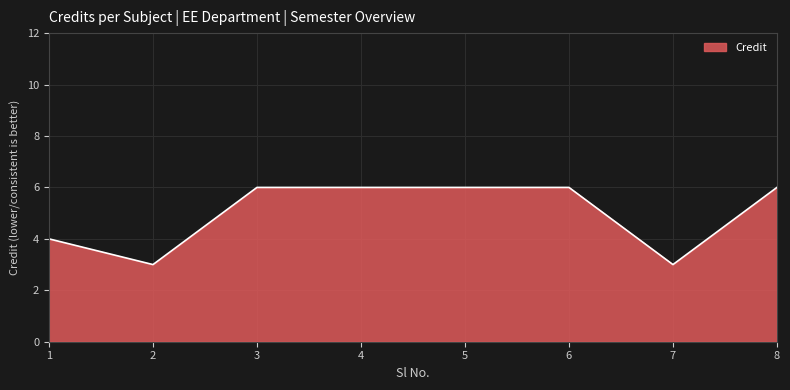

Approximately how many times larger is the value at 6 compared to 3?

1.0